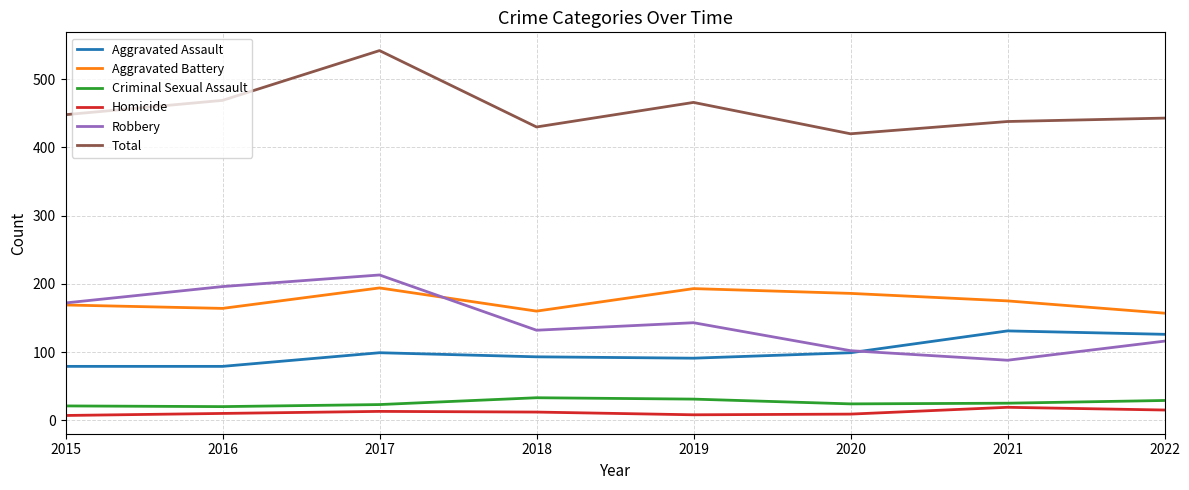

Which category has the highest value in the Robbery series?

2017